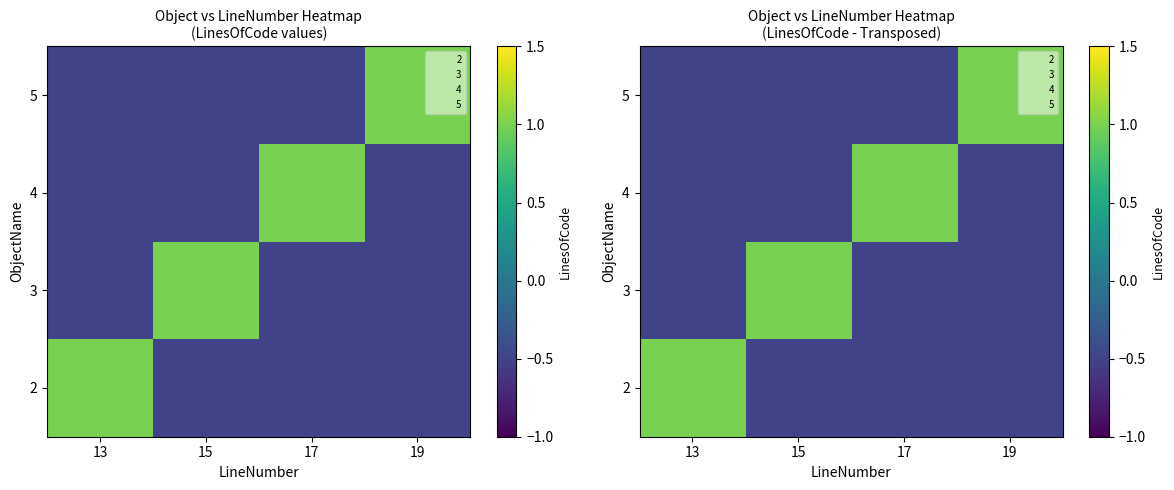

At which category does the chart reach its minimum across all series?

15